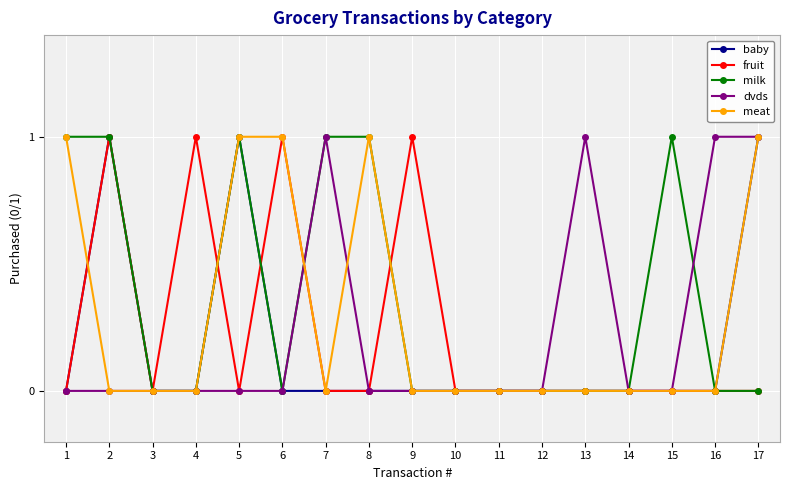

What is the maximum value for dvds?

1